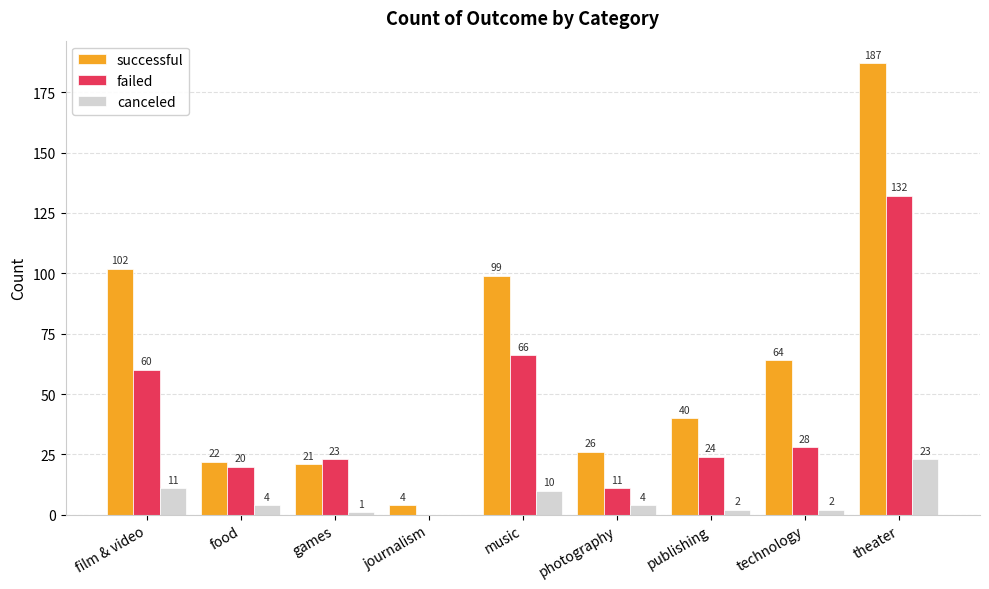

What is the total value across all series at photography?

41